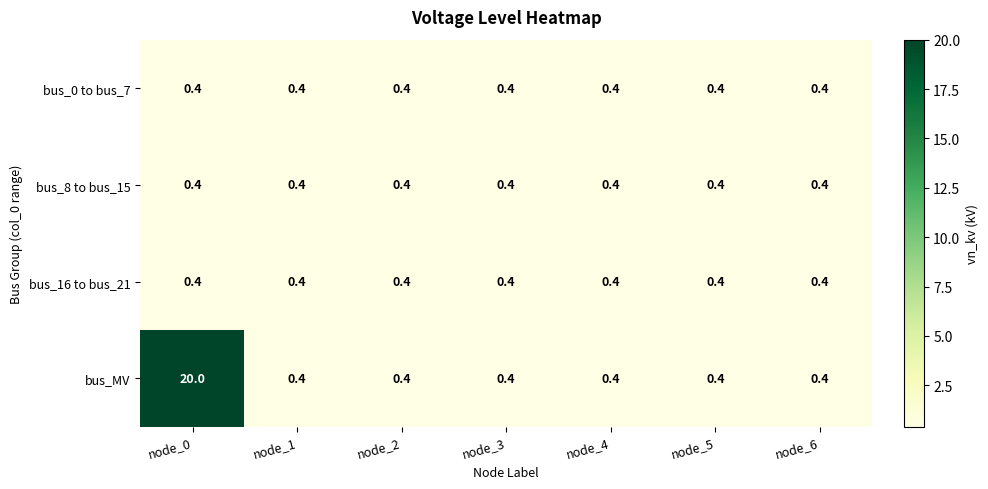

Which series has the largest range (max minus min)?

bus_MV